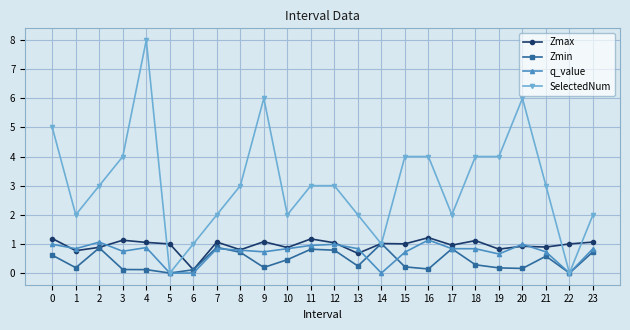

At which category does Zmin reach its first local valley?

1